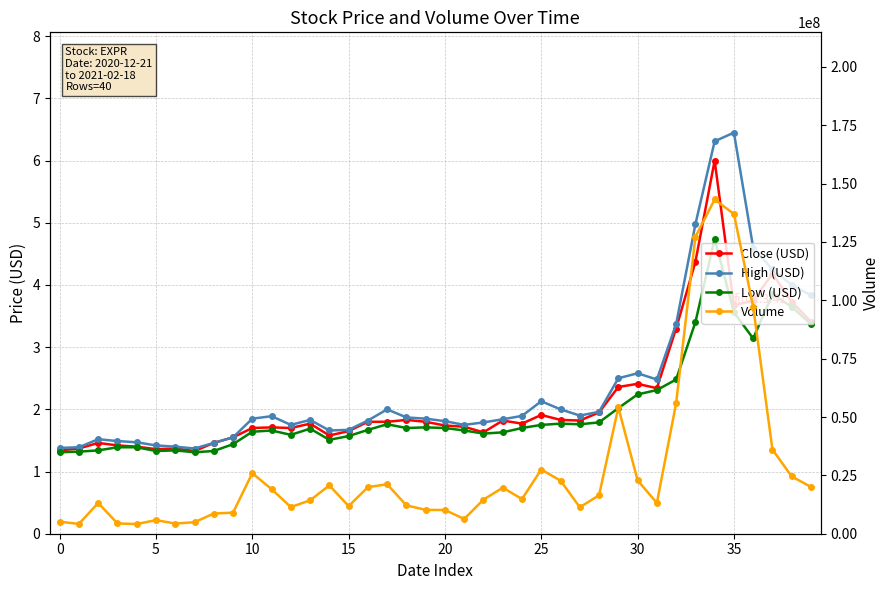

True or false: High (USD) has a value of 3.8 at 39.

True